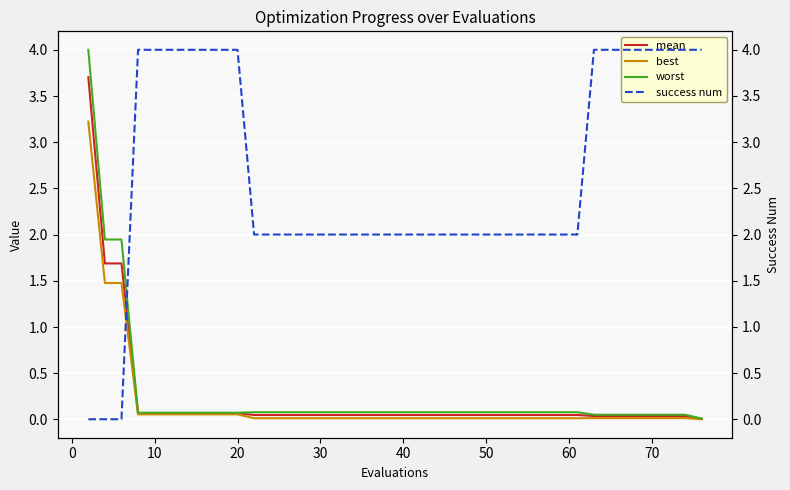

True or false: worst has a value of 0.1 at 10.

True